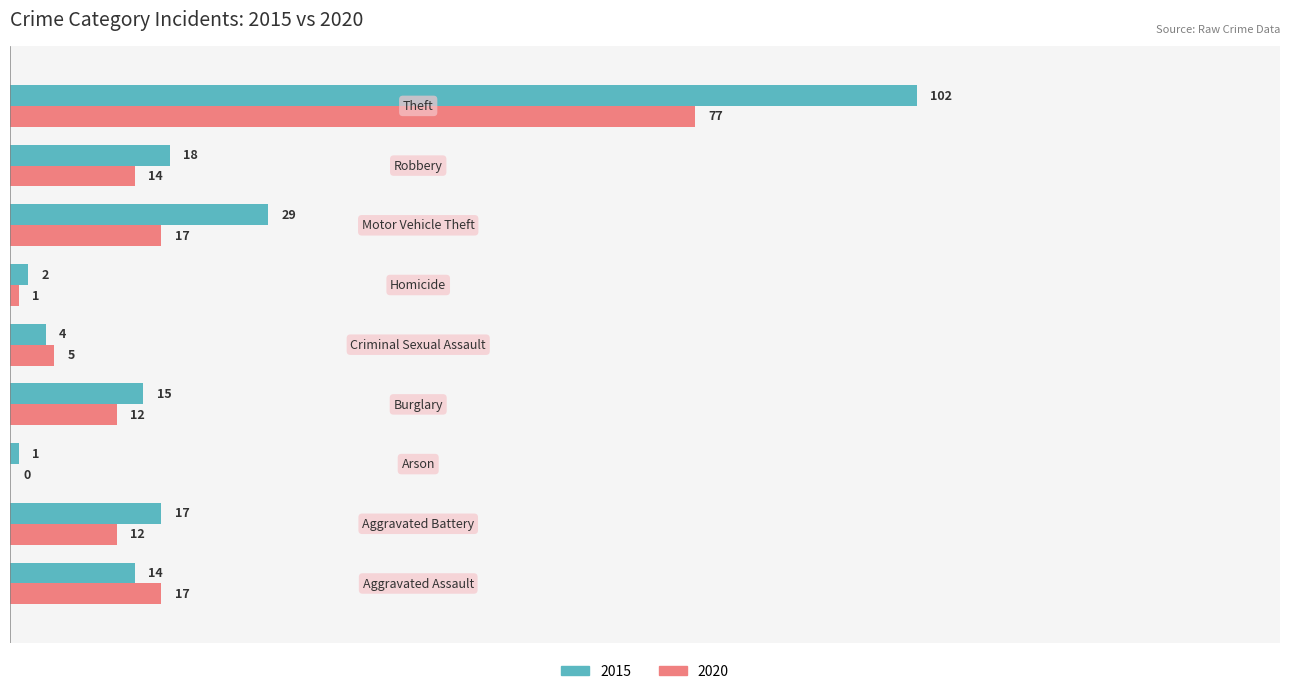

What is the maximum value shown in the chart?

102